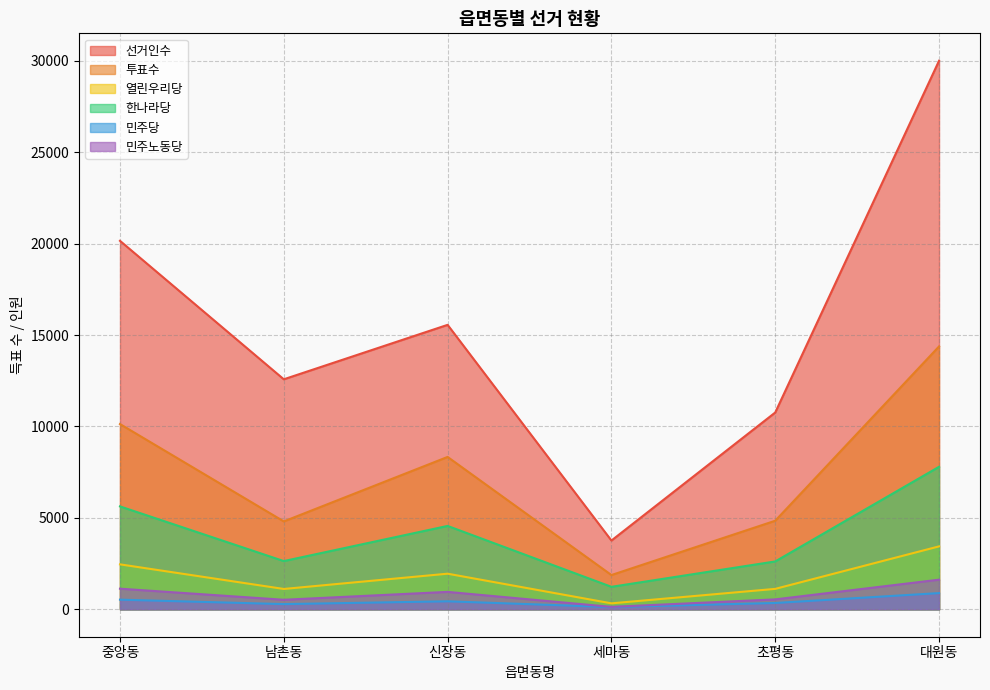

Reading left to right, what are all the values shown in this chart?

선거인수: 20150	12578	15555	3760	10762	29997
투표수: 10130	4806	8332	1873	4843	14375
열린우리당: 2458	1112	1947	325	1117	3441
한나라당: 5627	2637	4559	1229	2617	7793
민주당: 527	284	437	124	345	886
민주노동당: 1127	521	952	132	542	1620